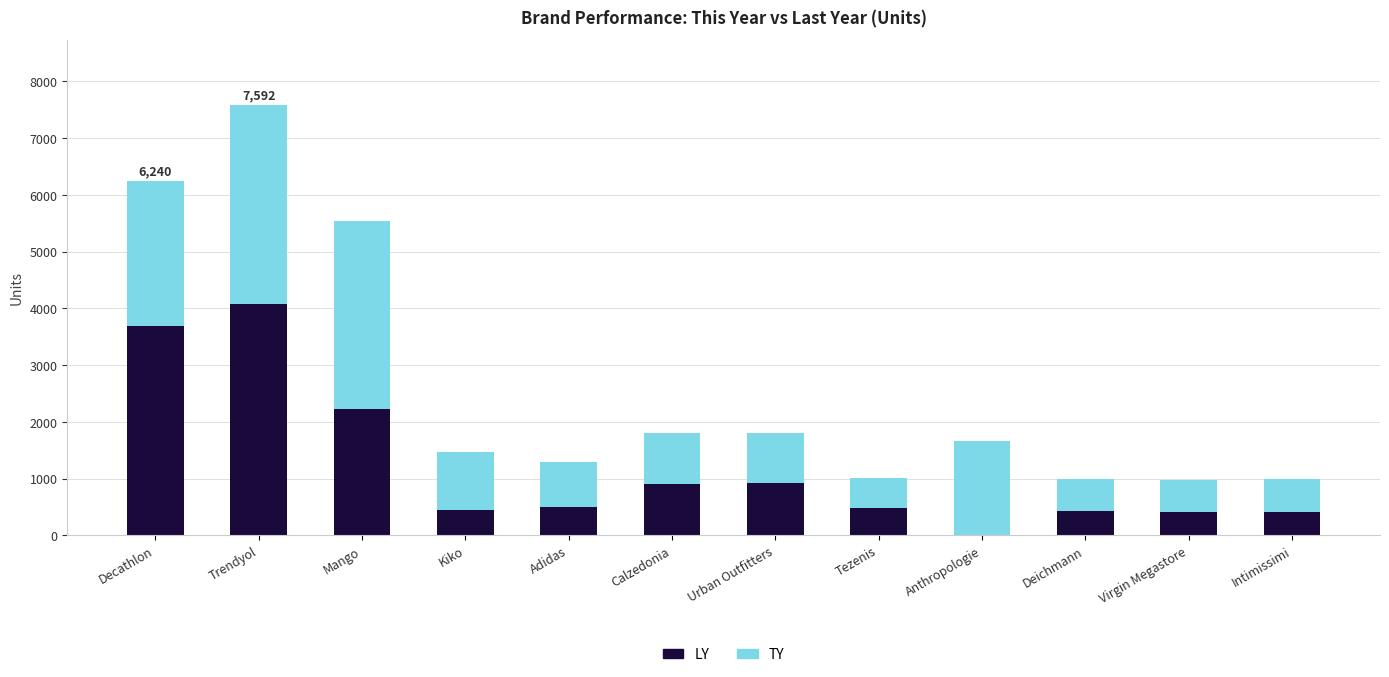

How many series are shown in this chart?

2